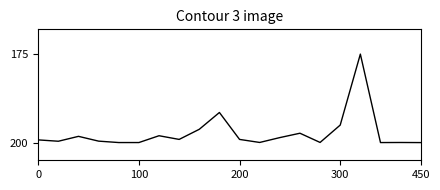

What is the difference between the second highest and second lowest values?

8.5